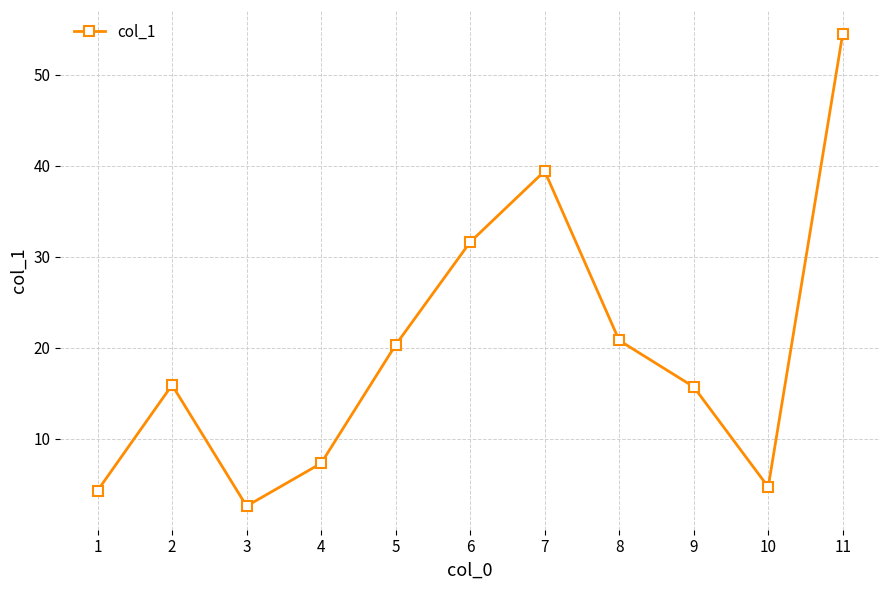

Is it true that the value at 4 is 7.3?

True